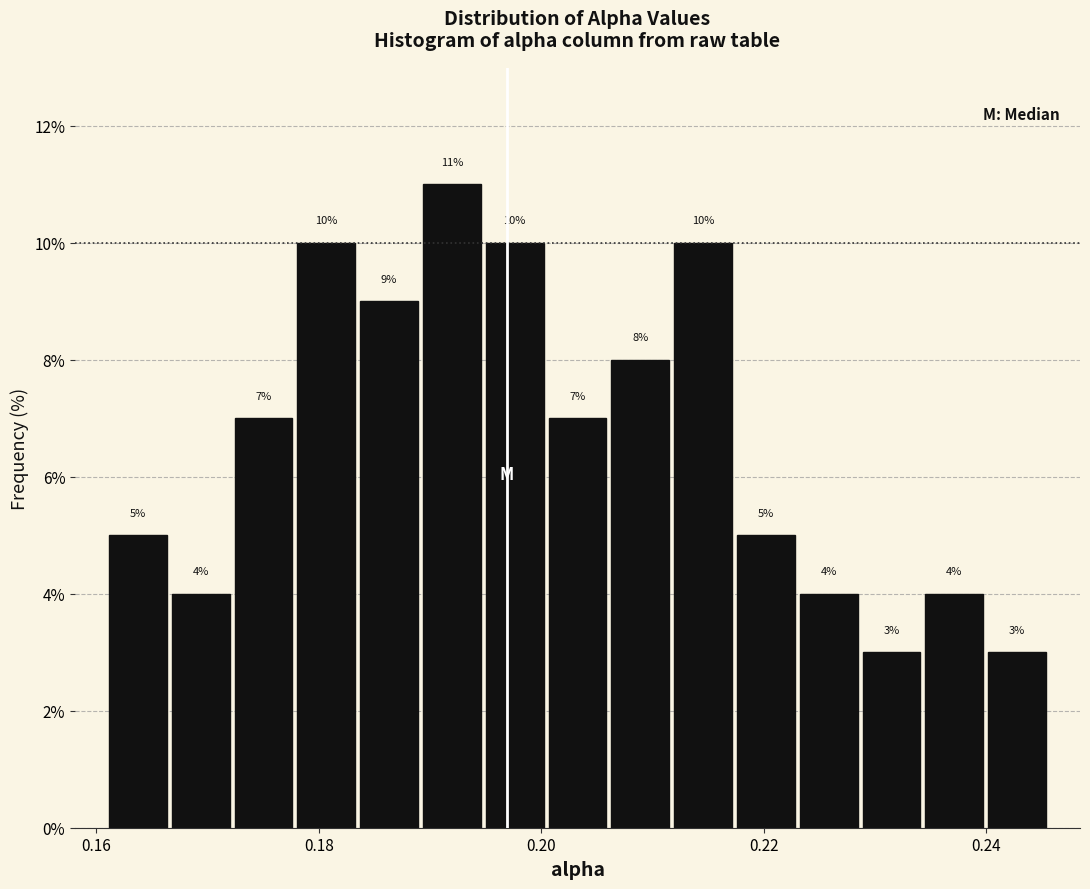

Around what value on the x-axis is the tallest bar? Give the approximate position of its centre, as read against the axis.

0.192